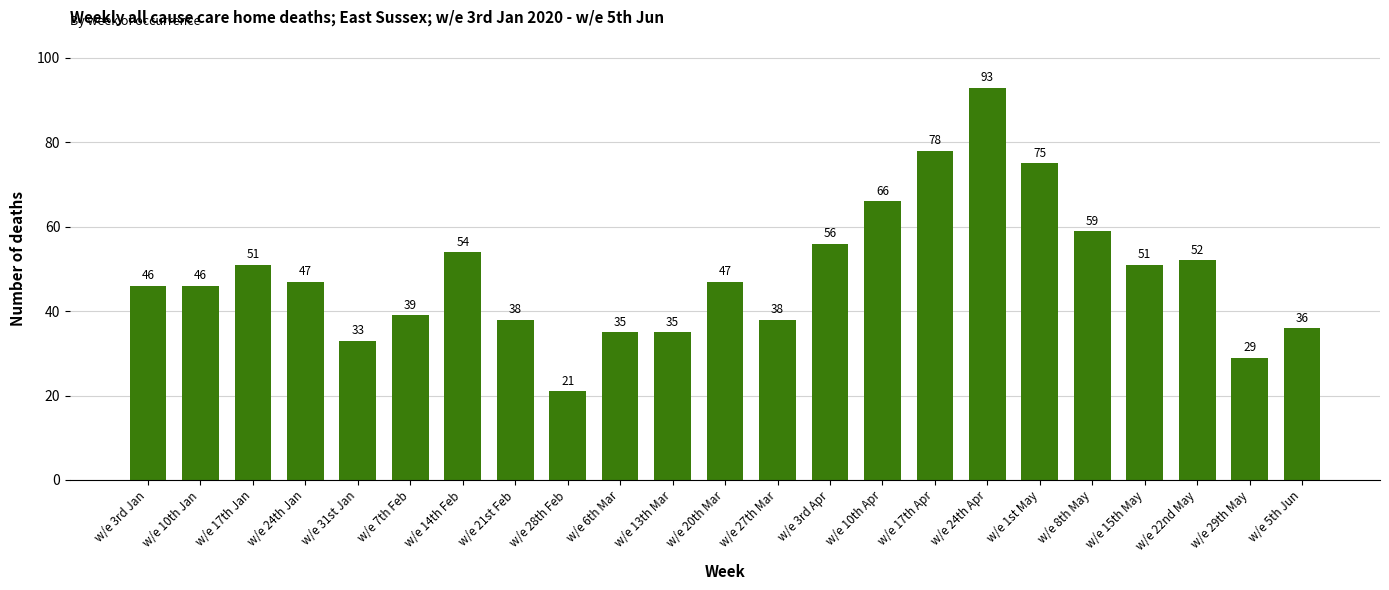

How many values are below 47?

11